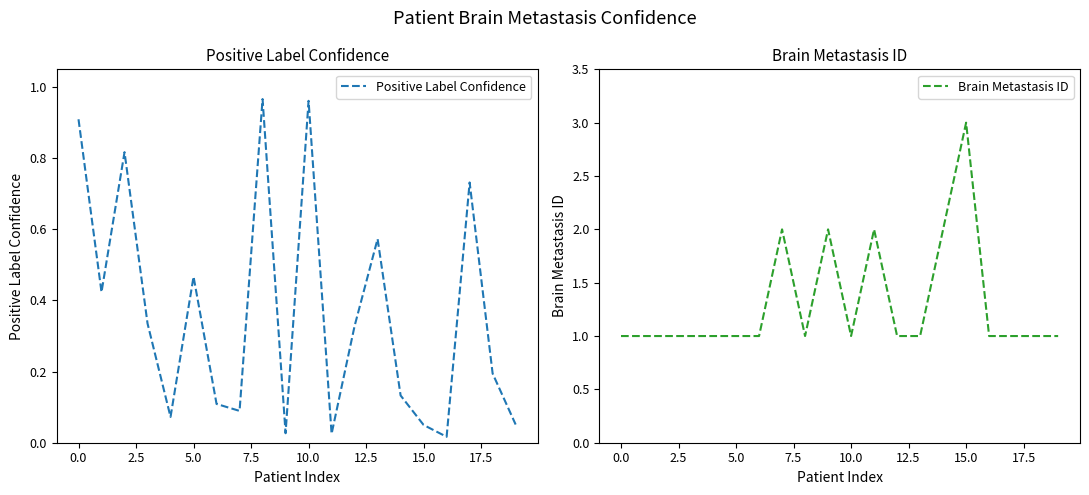

At how many categories does at least one series exceed 1?

5